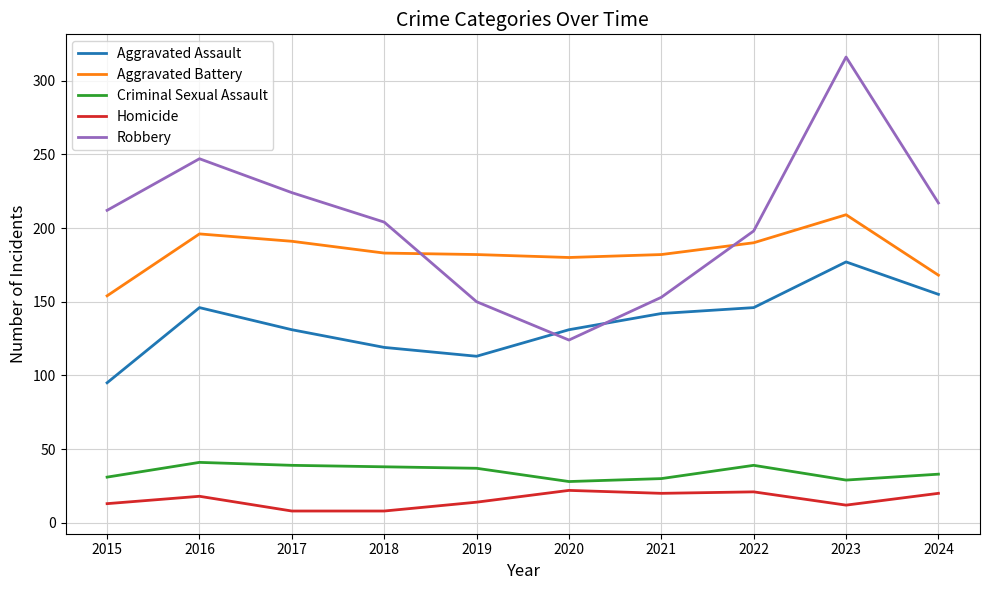

Rank the series by their maximum value, from highest to lowest.

Robbery, Aggravated Battery, Aggravated Assault, Criminal Sexual Assault, Homicide